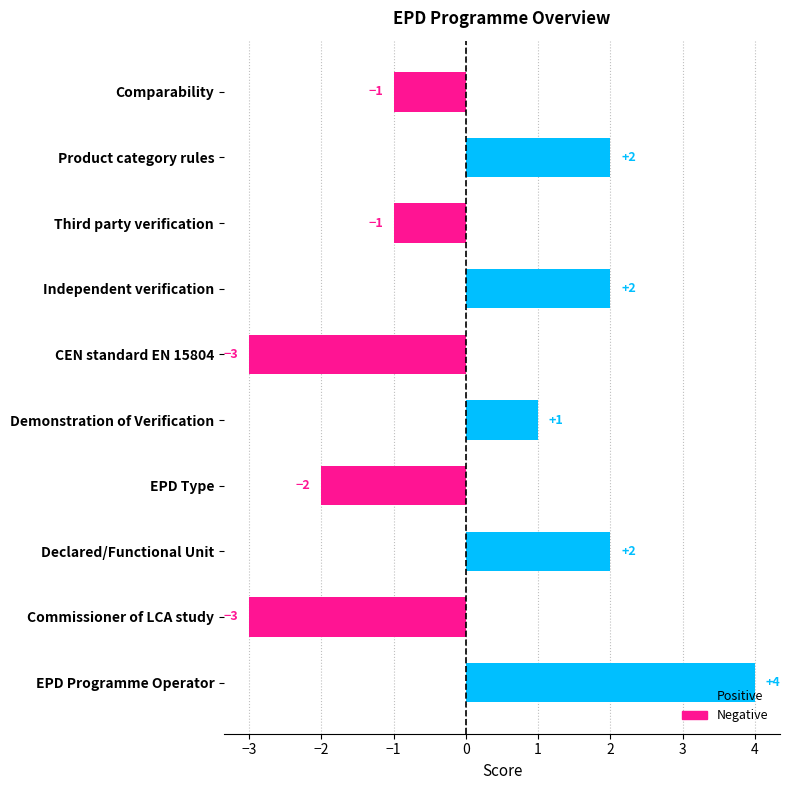

How many negative values are there?

5